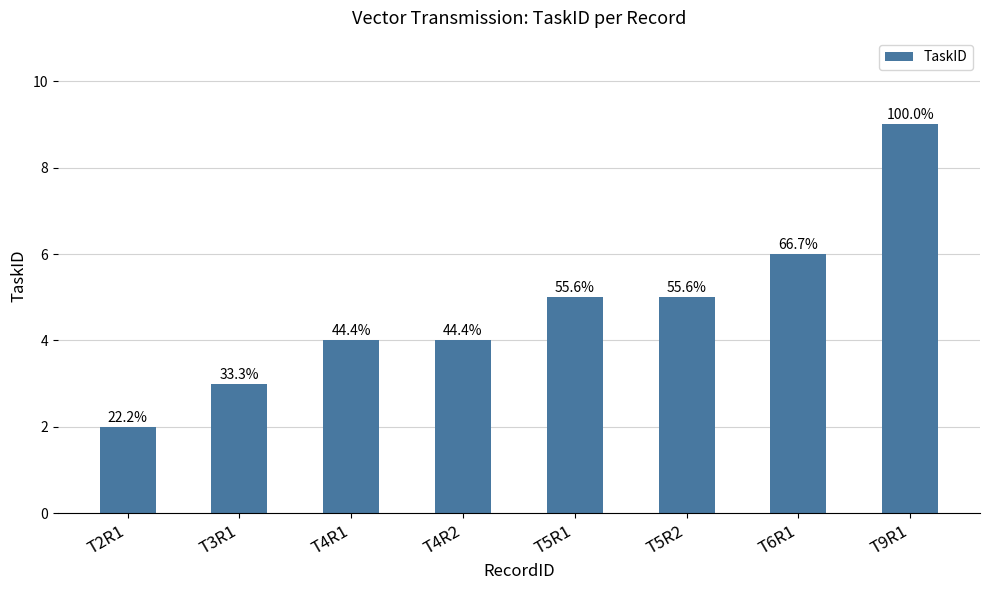

Reading right to left, transcribe all the data shown in this chart.

9	6	5	5	4	4	3	2